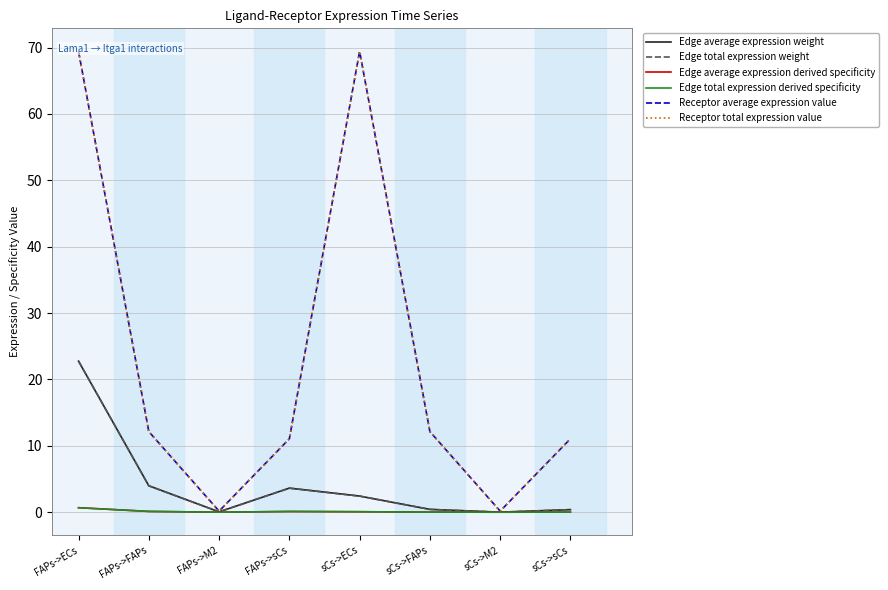

What is the total value across all series at FAPs->FAPs?

32.5